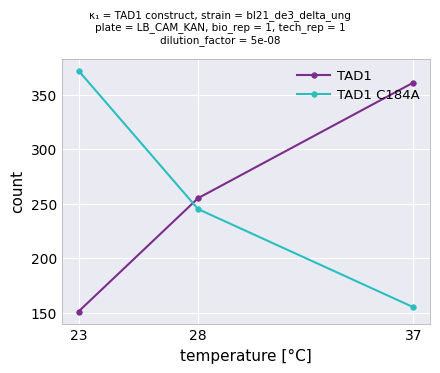

Reading left to right, list all the values displayed in this chart.

TAD1: 151	255	361
TAD1 C184A: 372	245	155